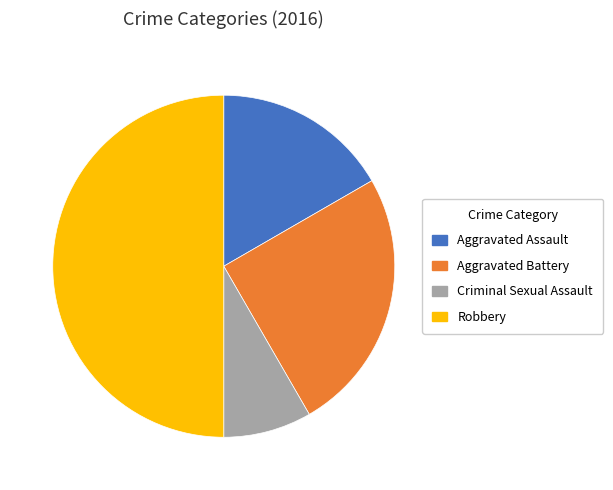

Count the number of slices in the pie.

4